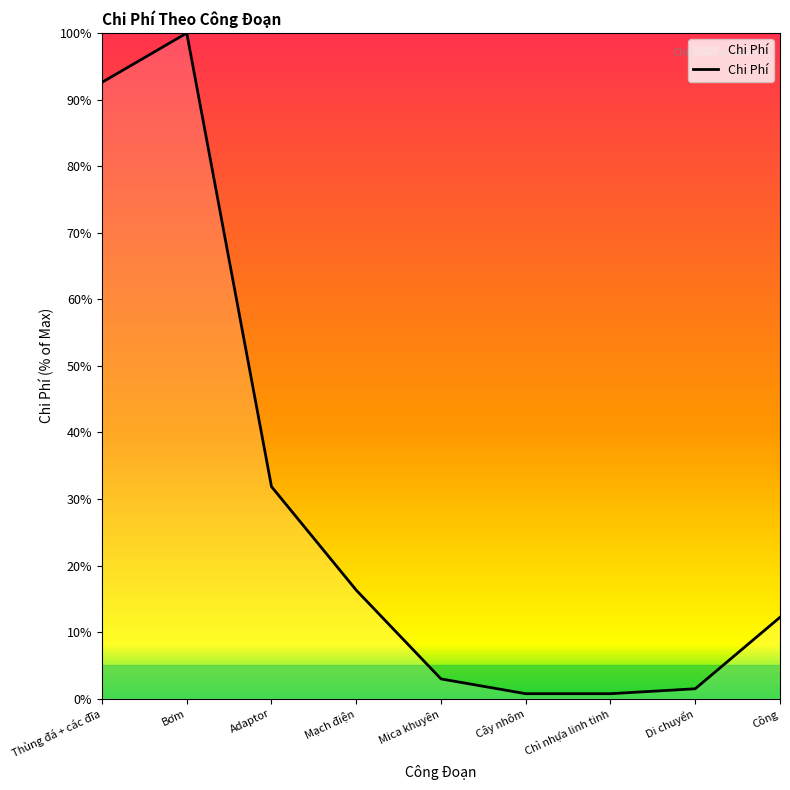

Reading right to left, list all the values displayed in this chart.

Công=12.2	Di chuyển=1.5	Chì nhựa linh tinh=0.7	Cây nhôm=0.7	Mica khuyên=3.0	Mạch điện=16.3	Adaptor=31.9	Bơm=100.0	Thùng đá + các đĩa=92.6